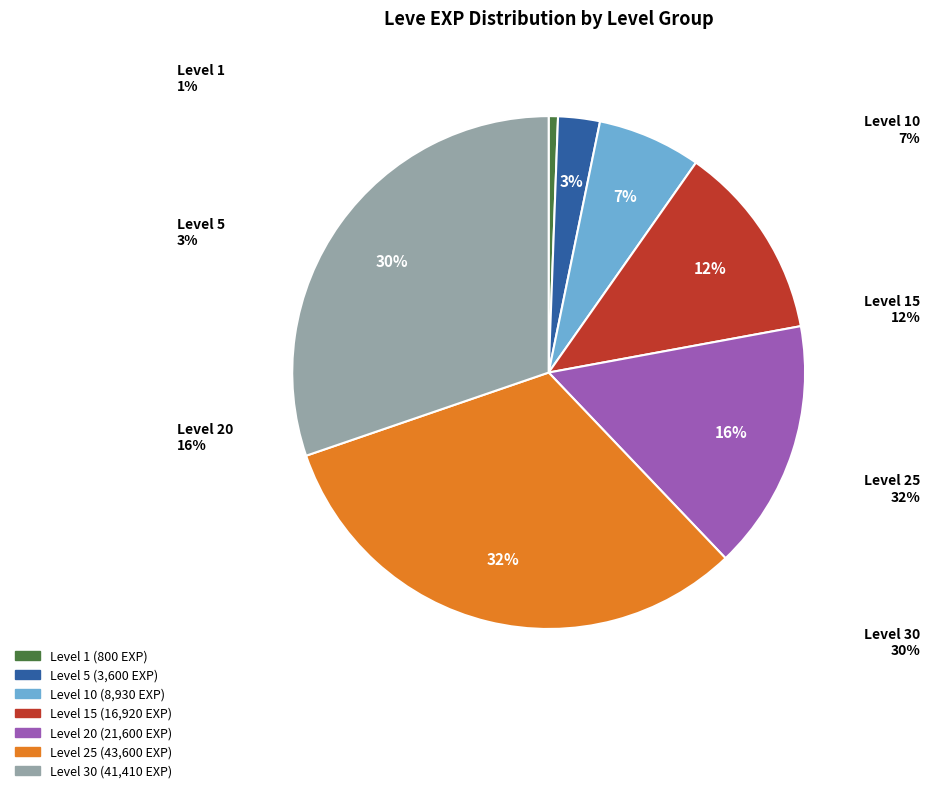

Is there a majority slice in this chart?

No